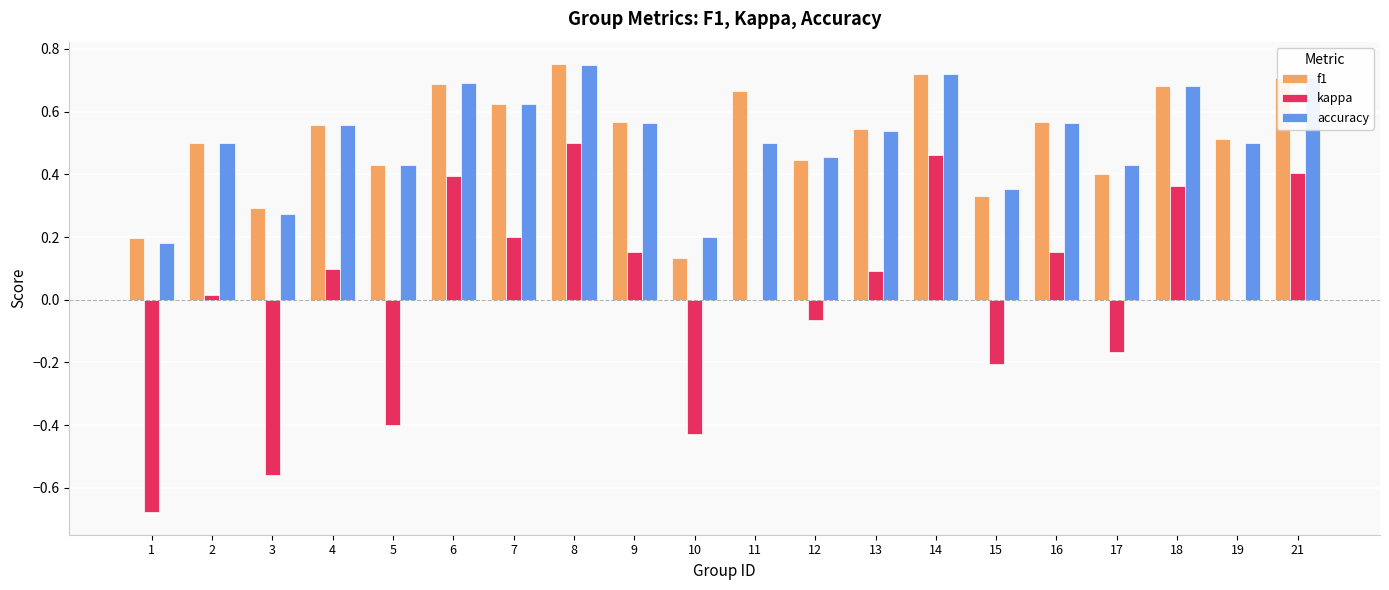

Between 10 and 15, which series saw the biggest shift?

kappa